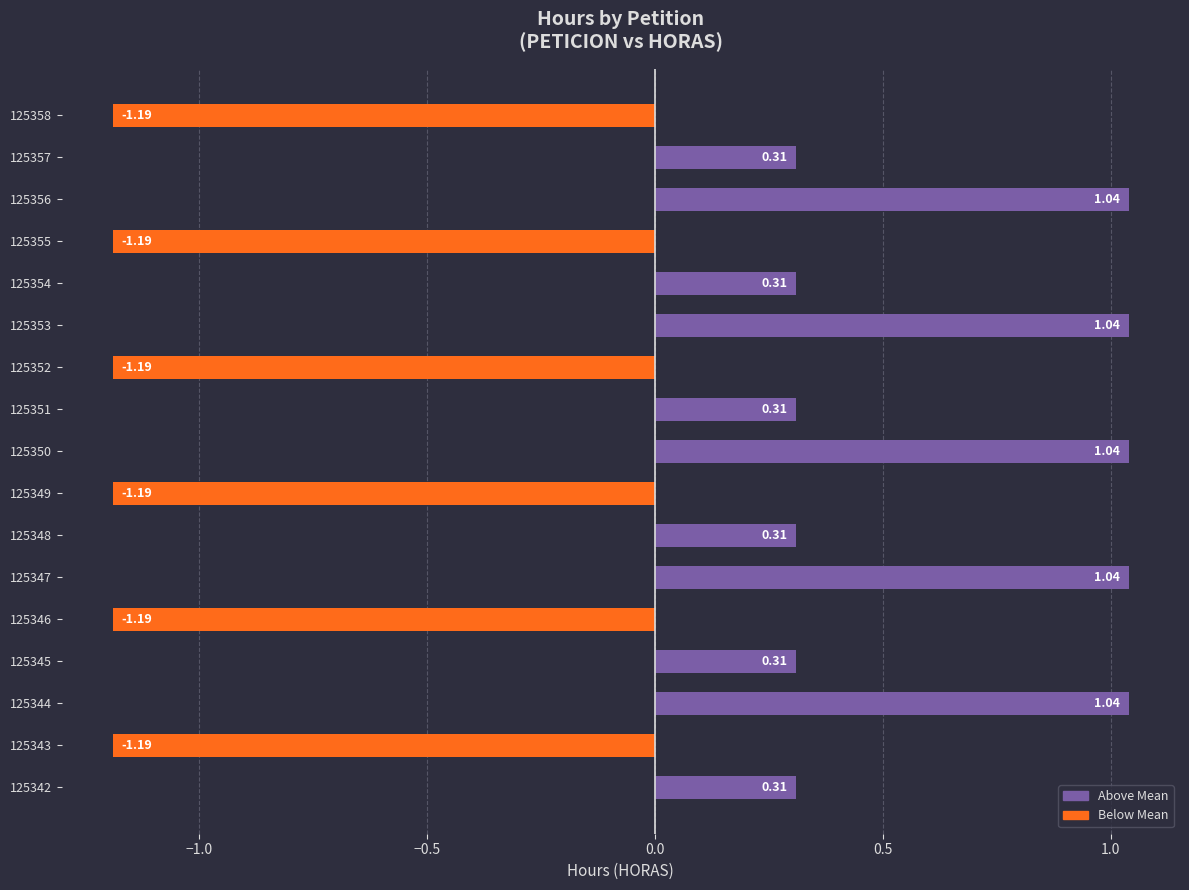

What is the change in value from 125344 to 125346?

-2.2